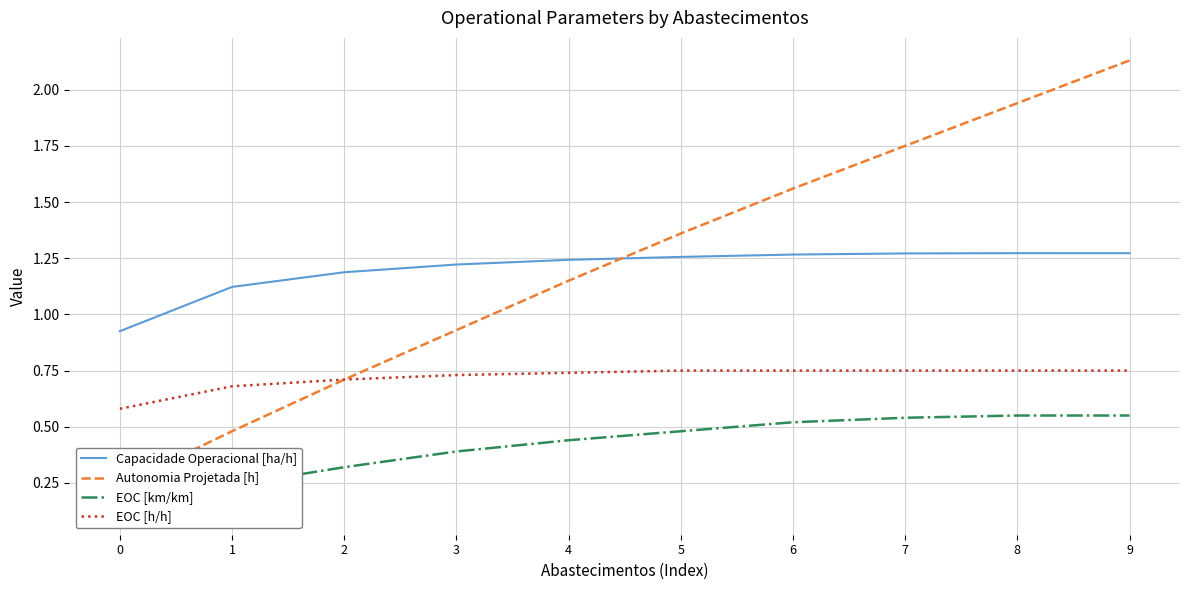

How many categories are shown in the chart?

10